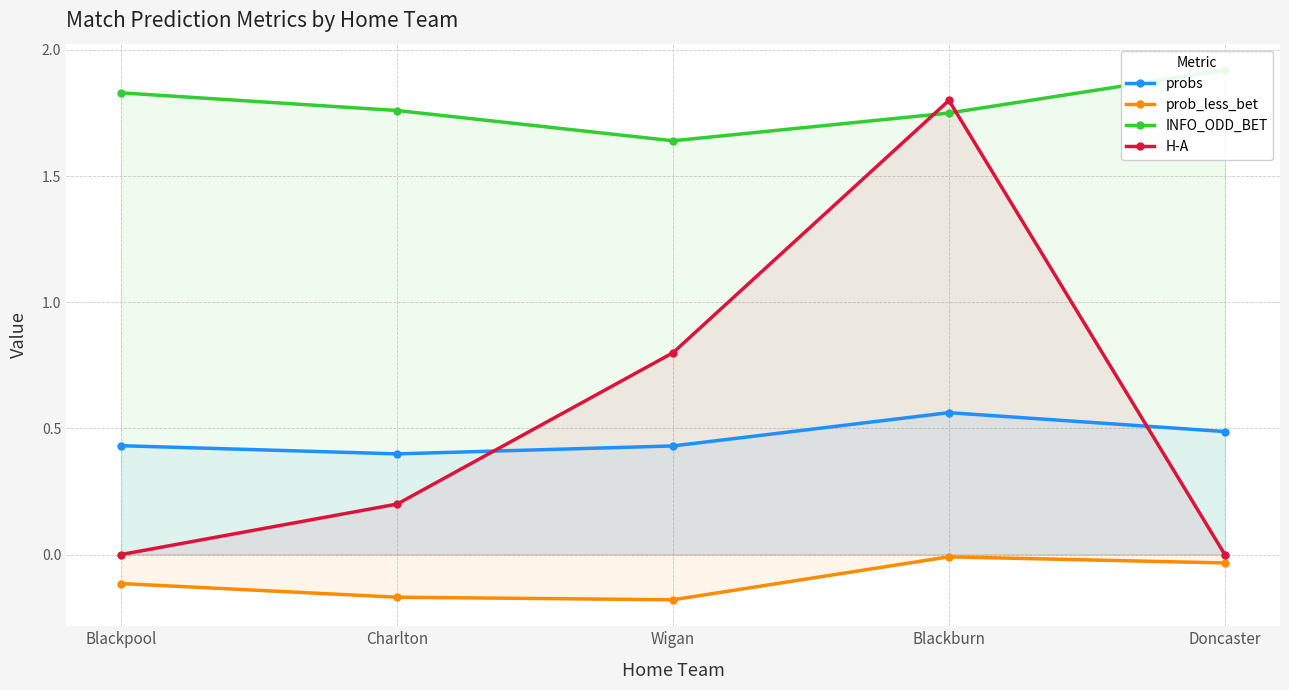

How many categories are shown in the chart?

5